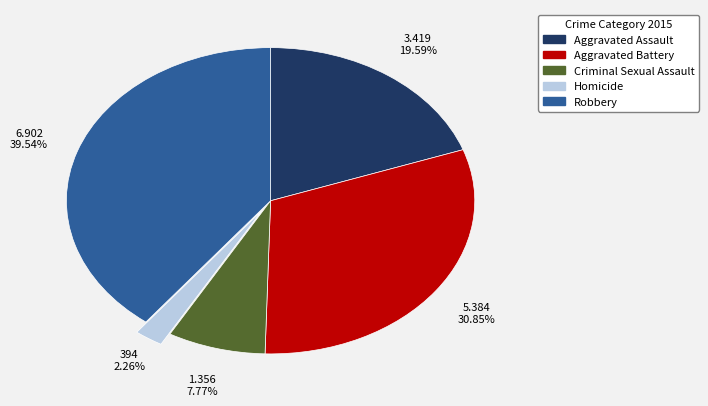

Count the number of slices in the pie.

5